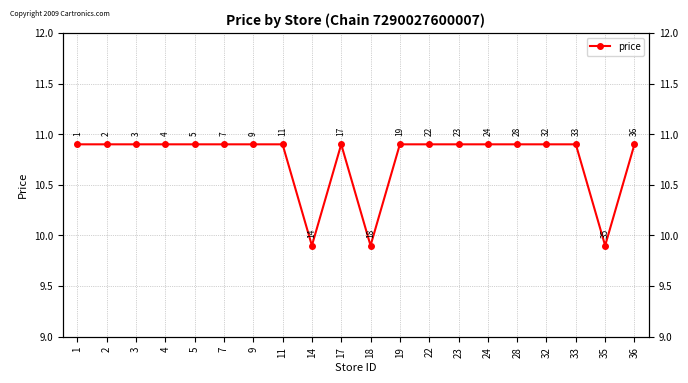

Which category has the highest value across all series?

1